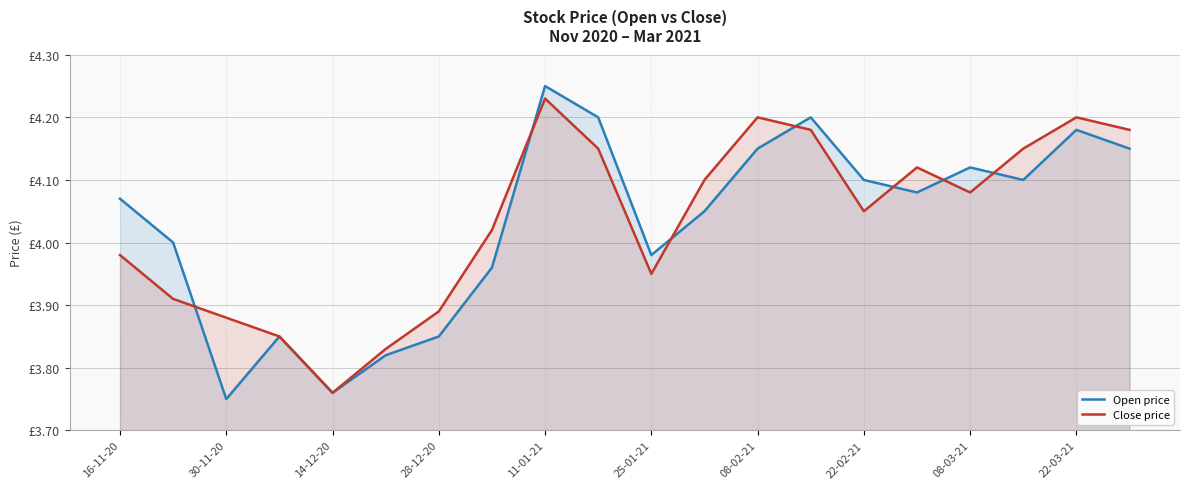

What is the maximum value shown in the chart?

4.2